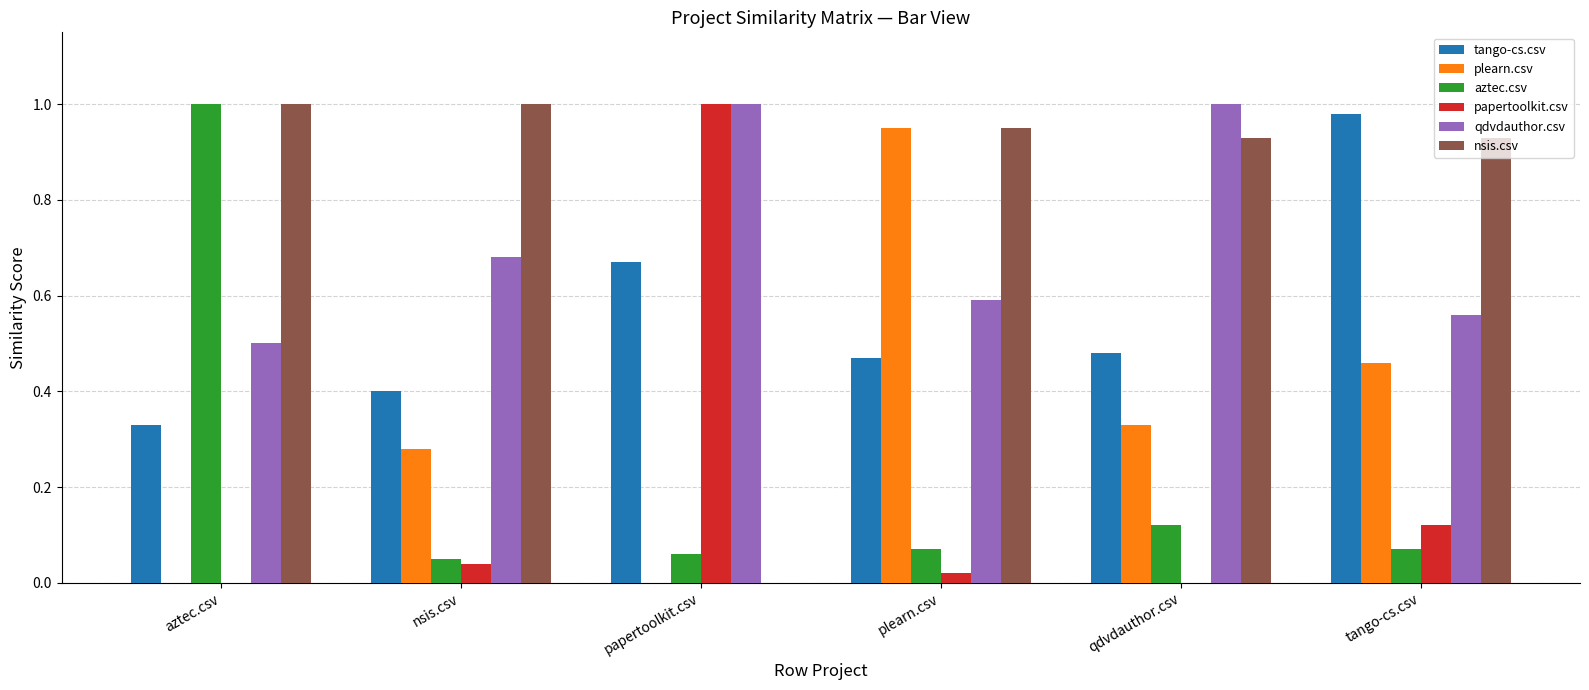

Count the number of data series in this chart.

6